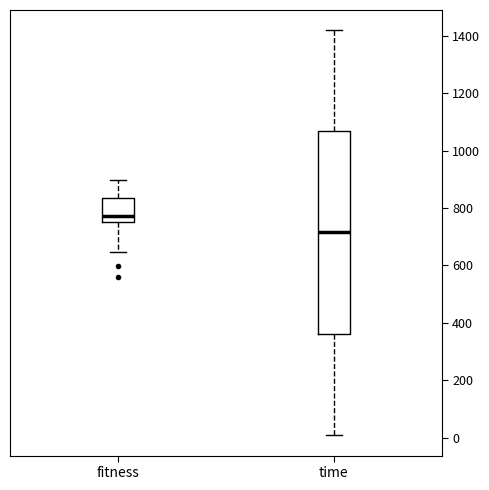

Where does the lower whisker of the box for time end on the y-axis? The values are not printed on the chart, so give them approximately, as read against the axis.

0